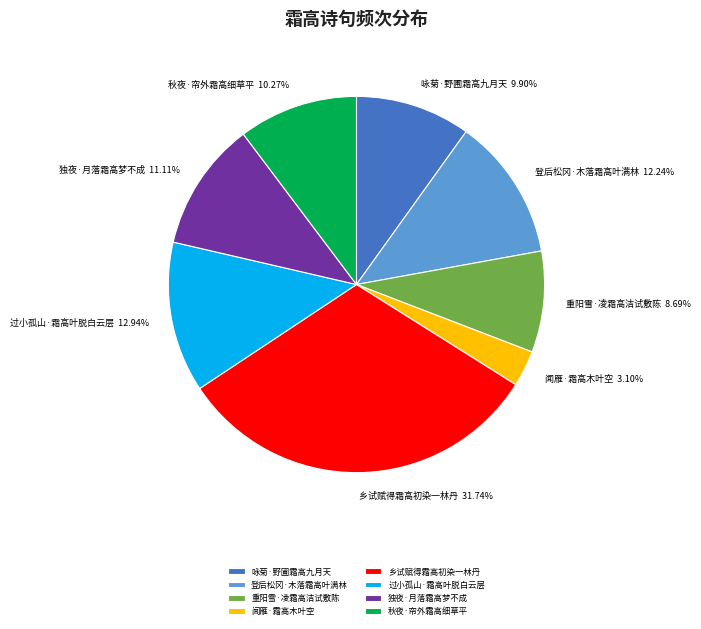

Does 过小孤山·霜高叶脱白云层 account for over 50% of the chart?

No